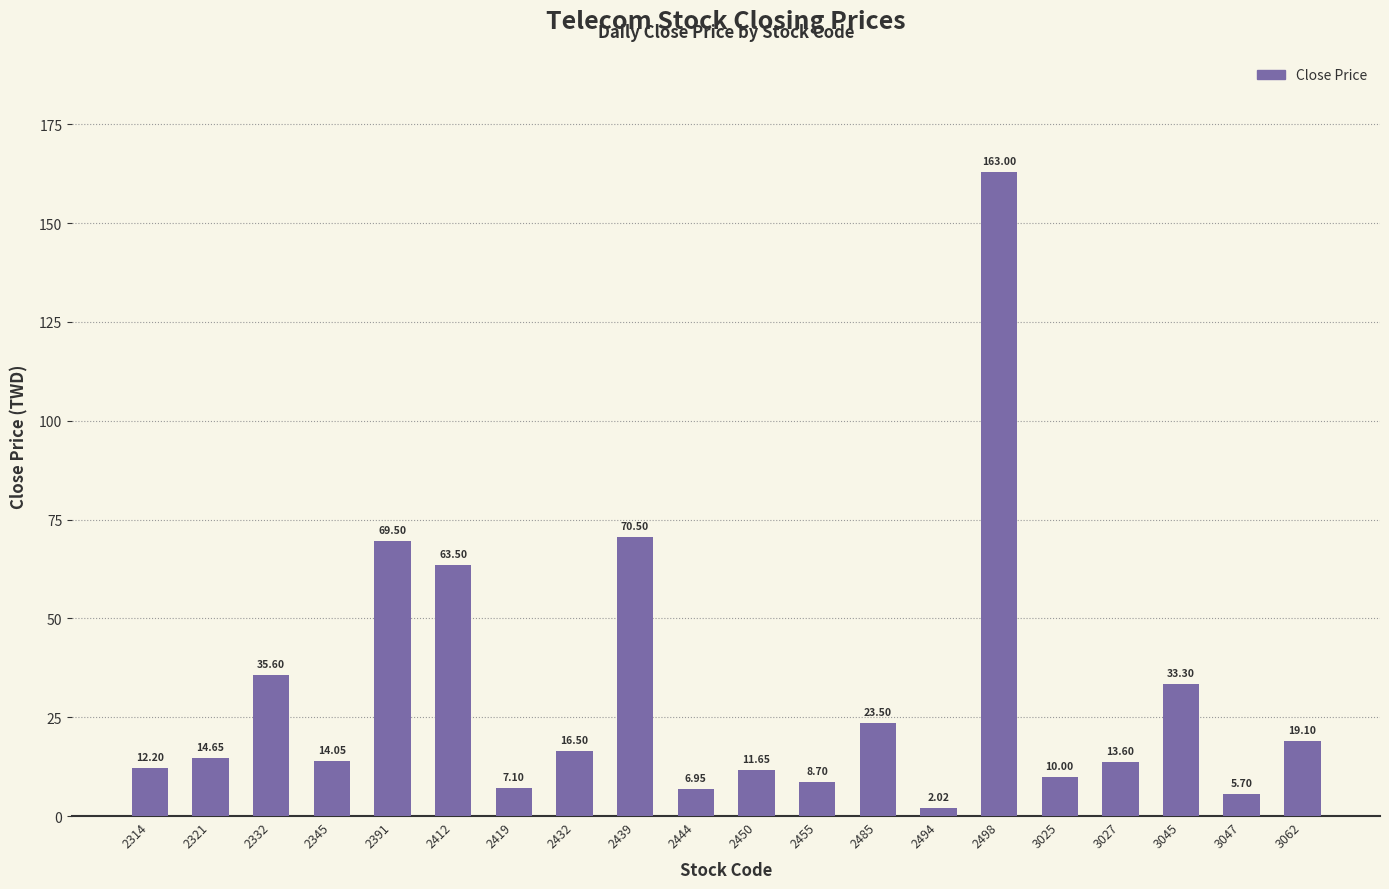

Which has a higher value, 3025 or 2419?

3025